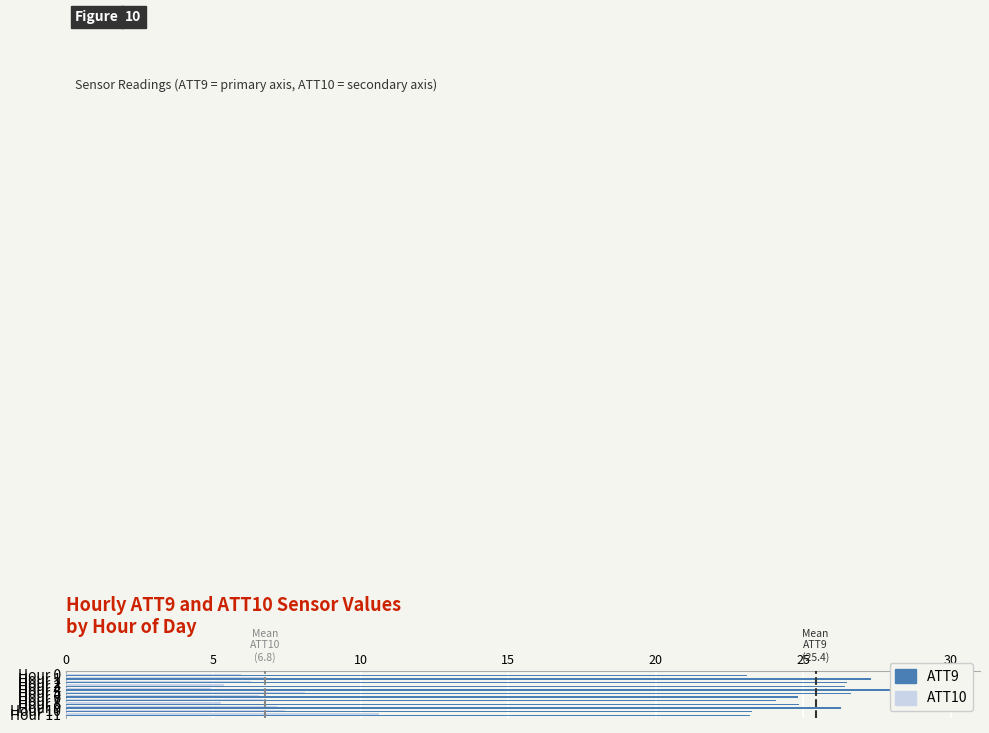

How many values in the ATT9 series exceed 26?

6